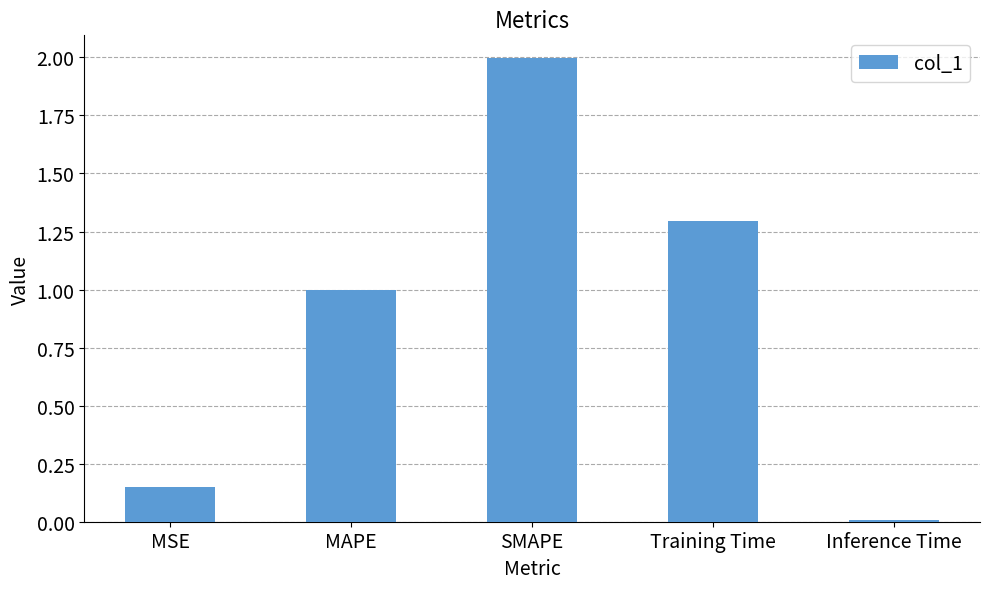

List the labels in order of value, smallest first.

Inference Time, MSE, MAPE, Training Time, SMAPE